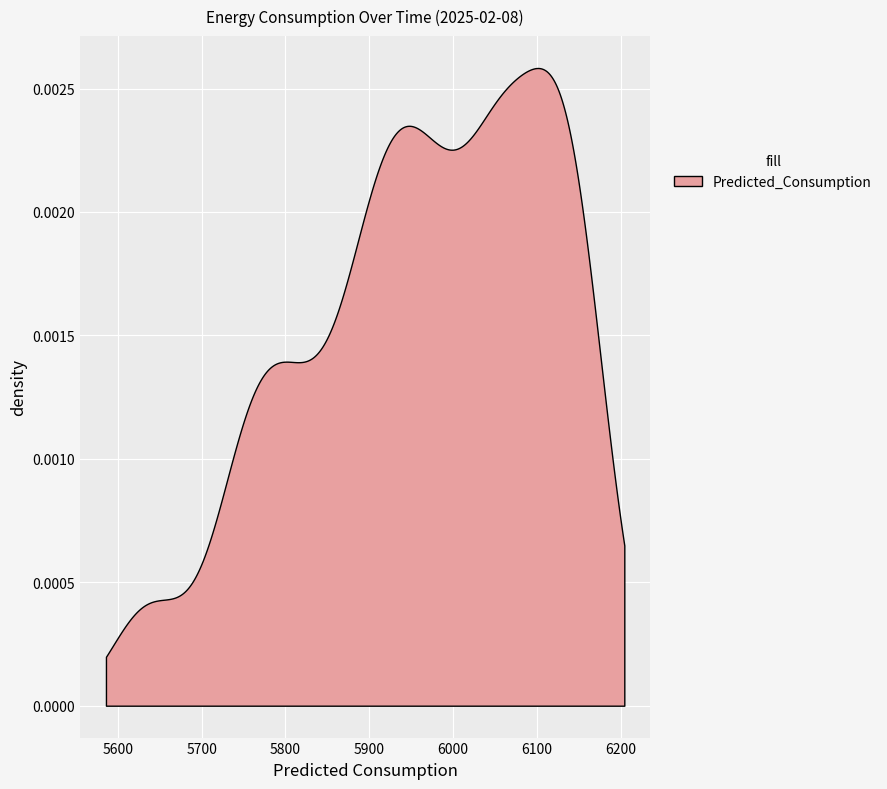

The value of rolling_24h at 2025-02-08 23:00:00 is 2447.3. True or false?

False